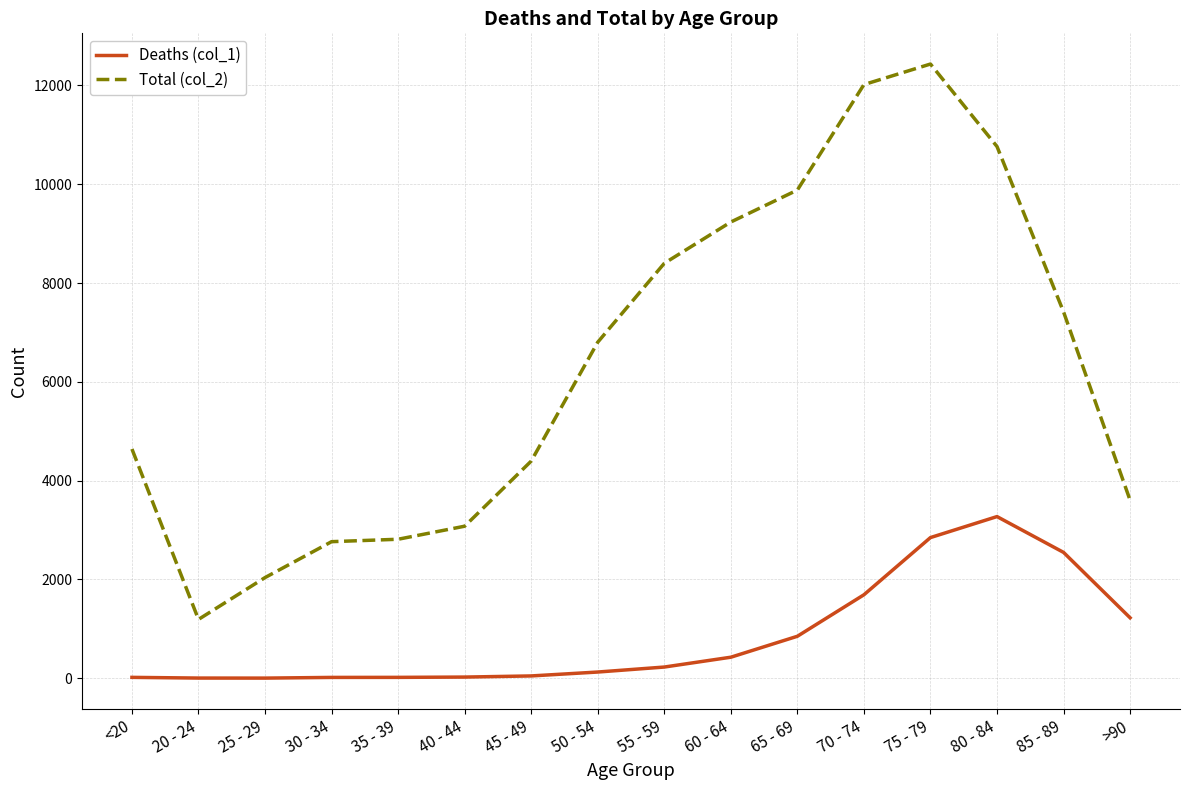

List the series in order of their peak value, lowest first.

Deaths (col_1), Total (col_2)